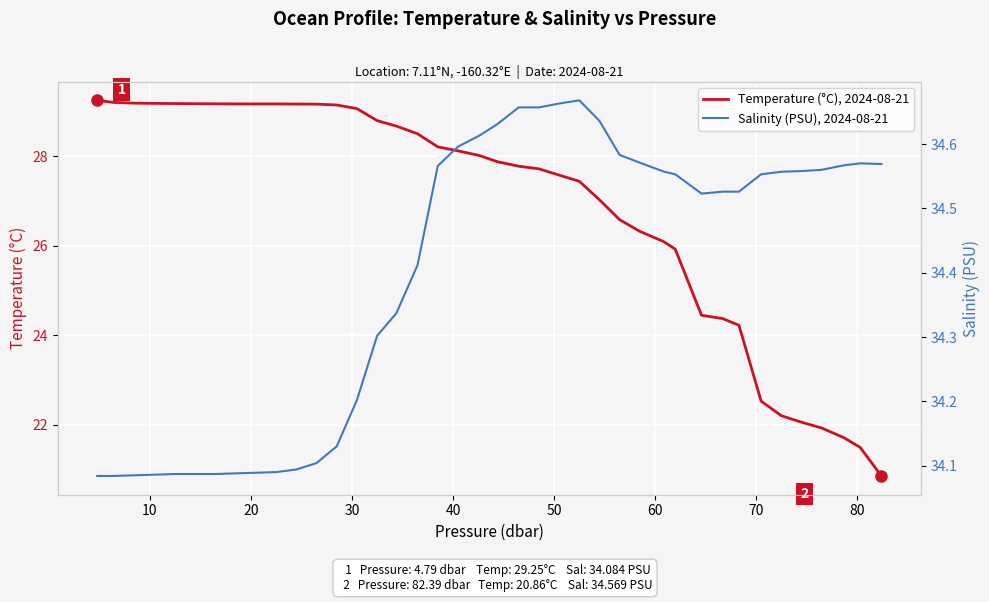

Rank the series by their maximum value, from lowest to highest.

Temperature (°C), 2024-08-21, Salinity (PSU), 2024-08-21